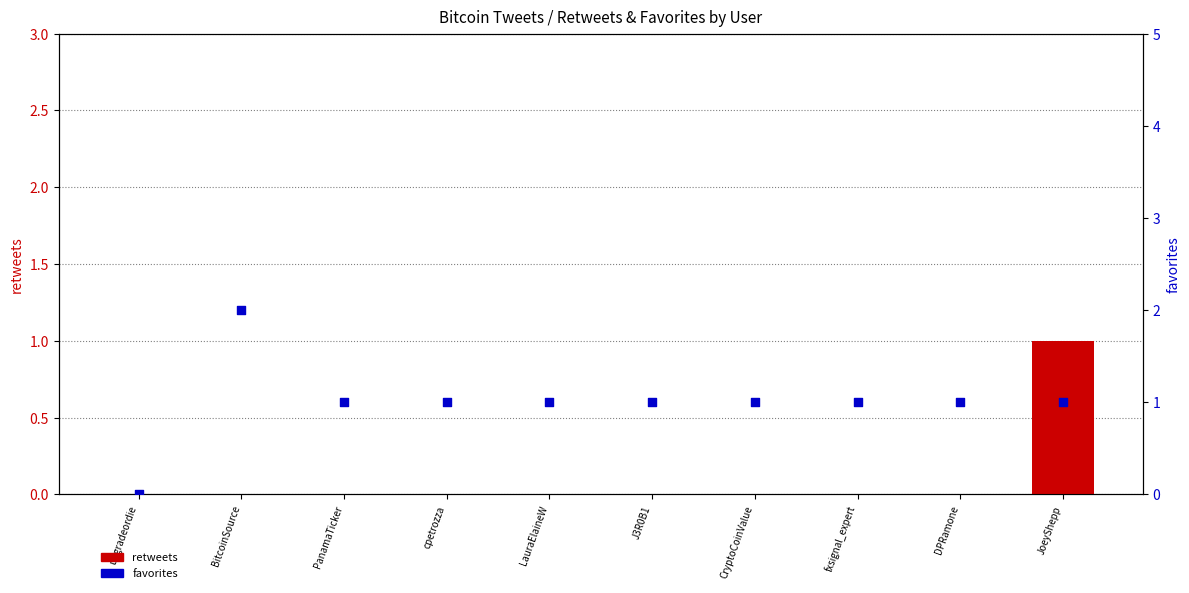

Is the value of favorites at J3R0B1 greater than the value of retweets at upgradeordie?

Yes